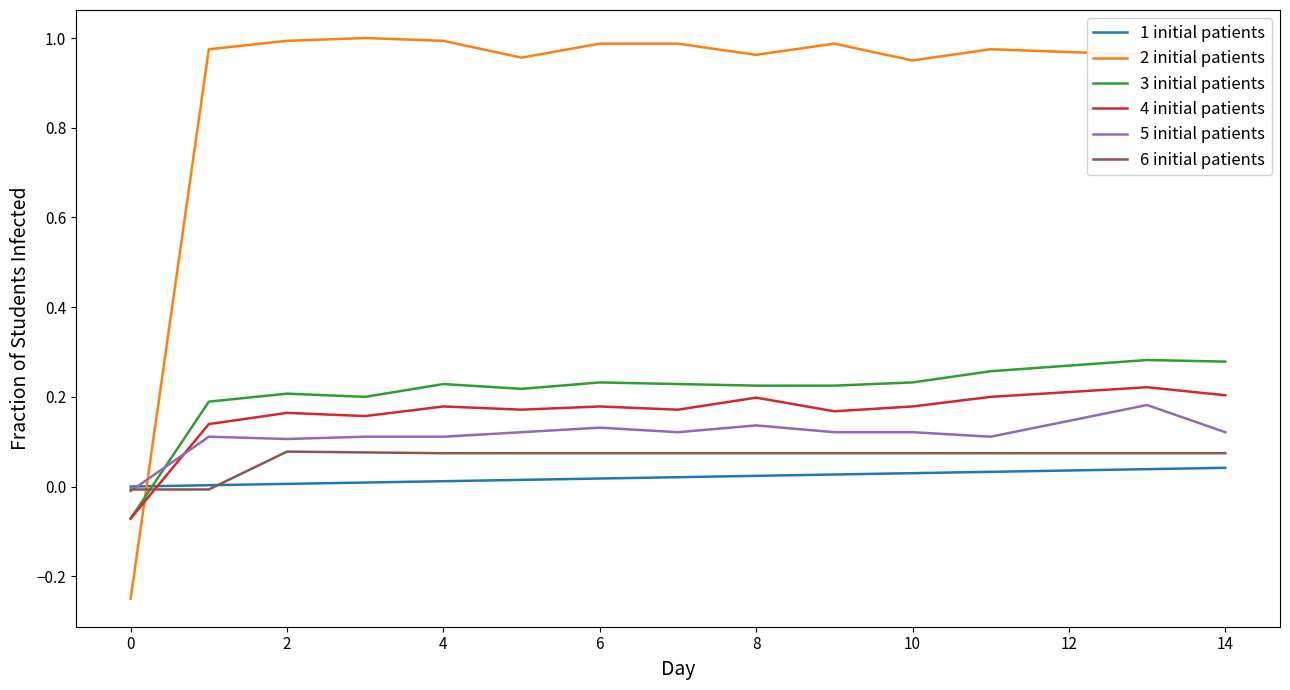

Which series has the widest spread of values?

2 initial patients